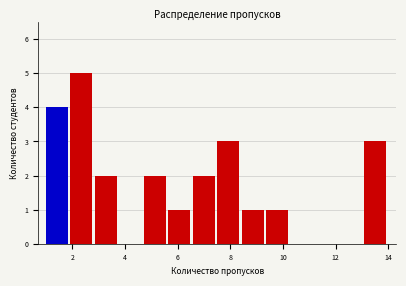

Which range on the x-axis has the tallest bar?

2.0 to 2.8